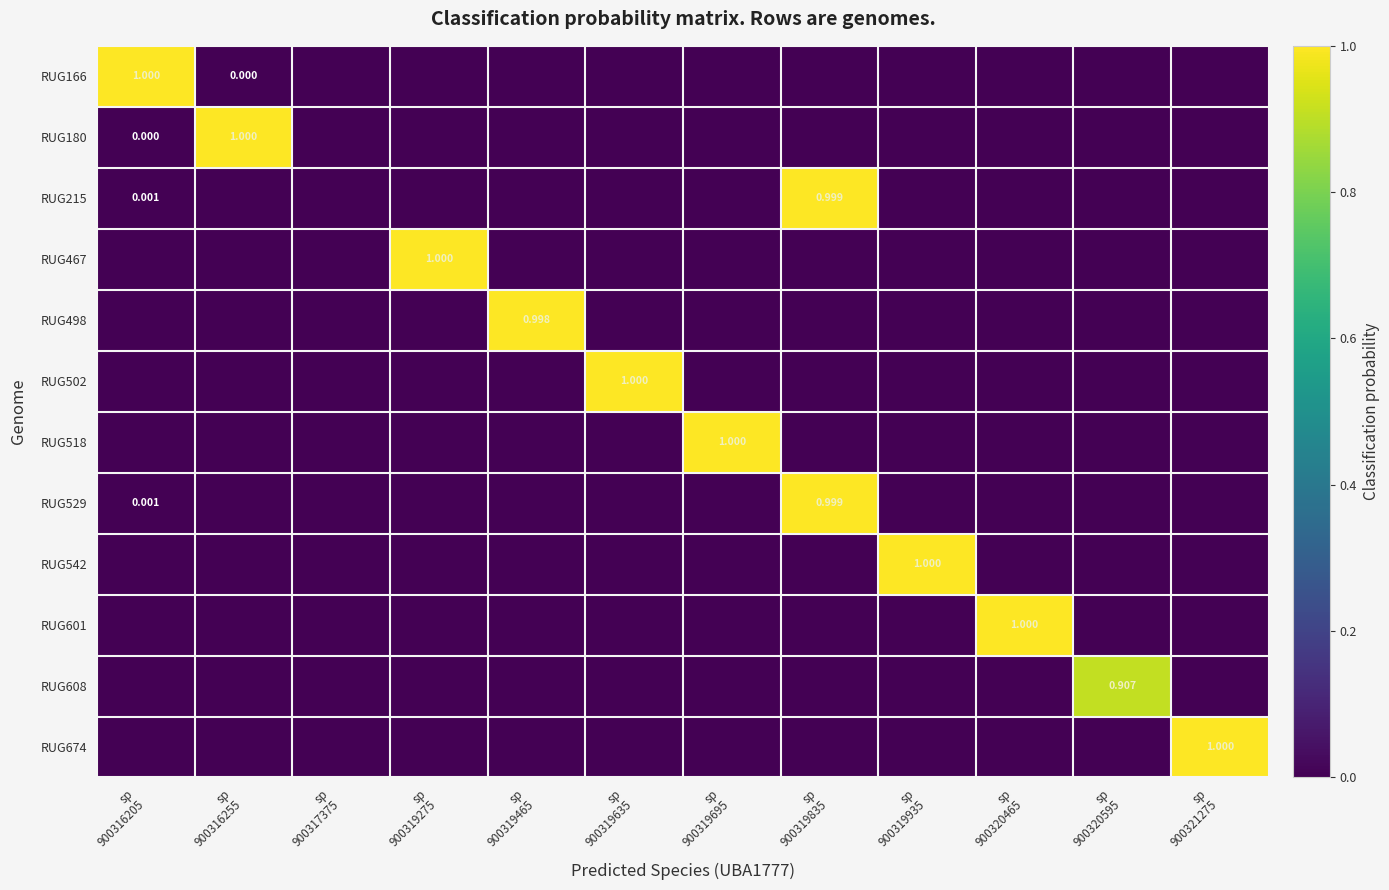

Is the value of RUG467 at sp 900320595 greater than the value of RUG166 at sp 900316205?

No